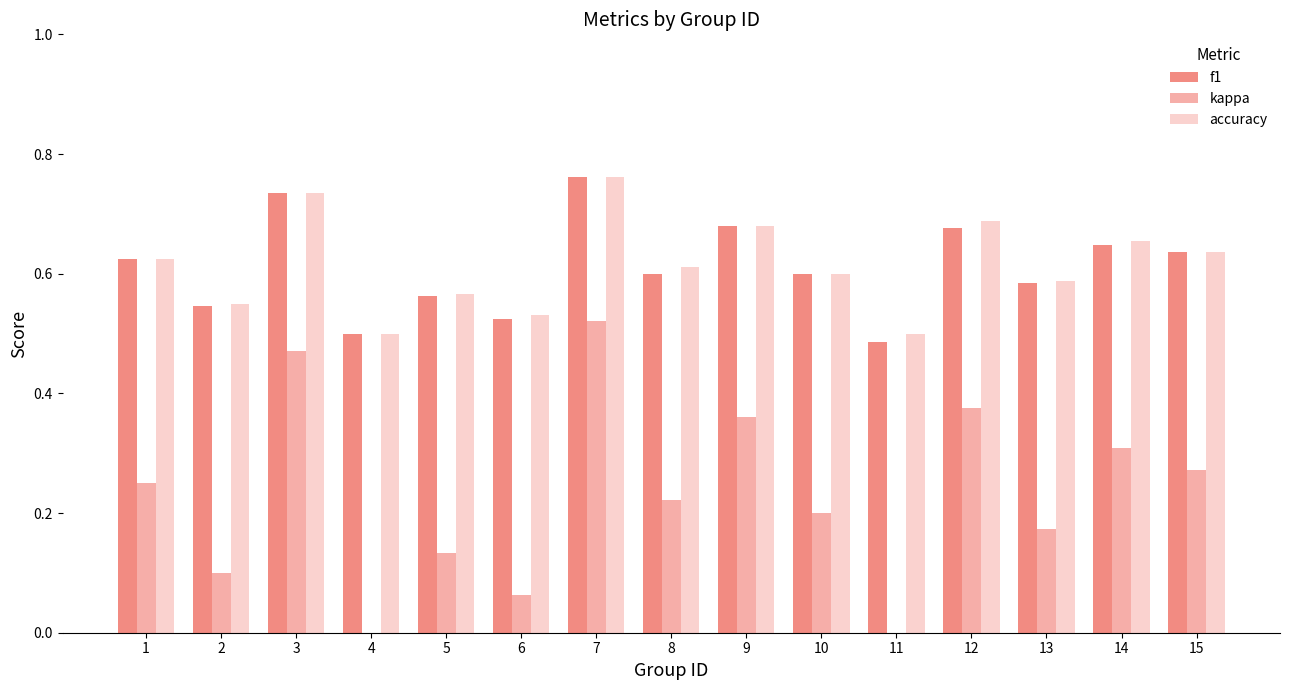

Are the bars grouped side by side (vs. stacked)?

Yes